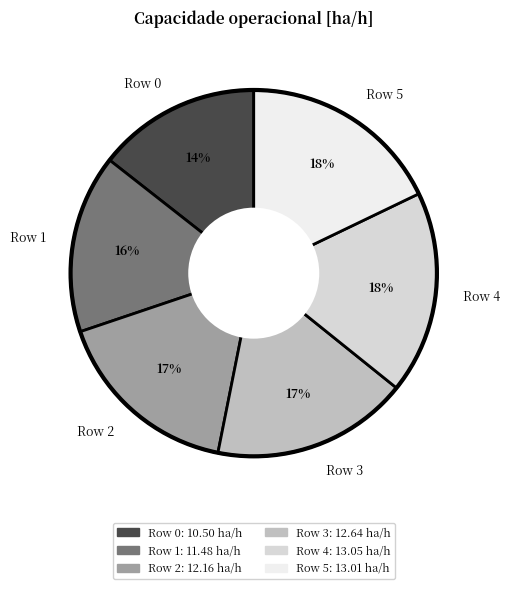

Does Row 3 represent more than half of the total?

No